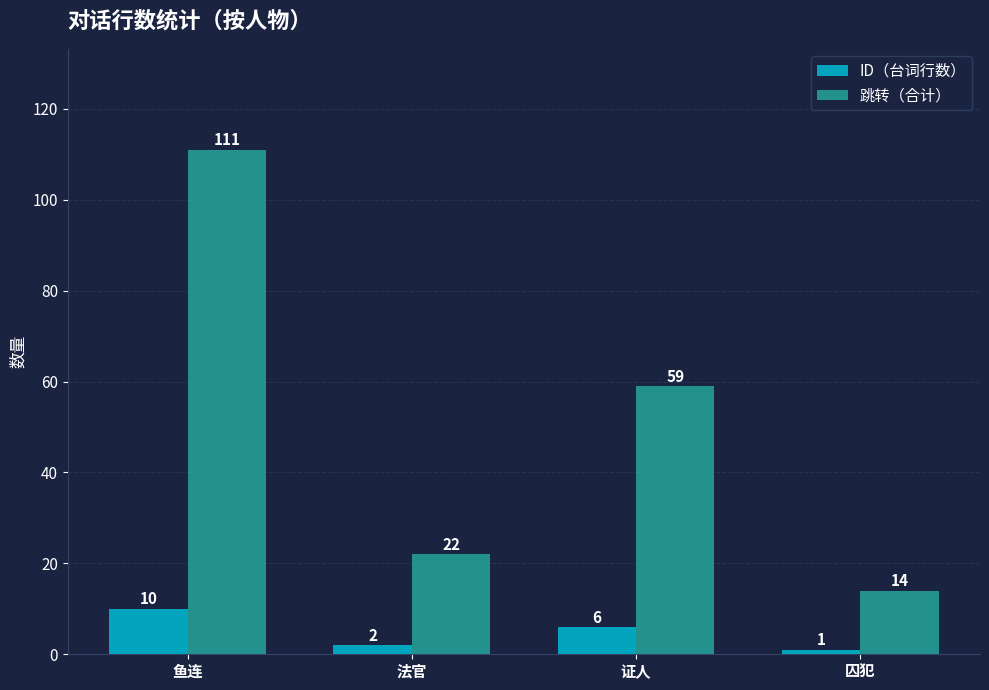

How many groups of bars are there?

4